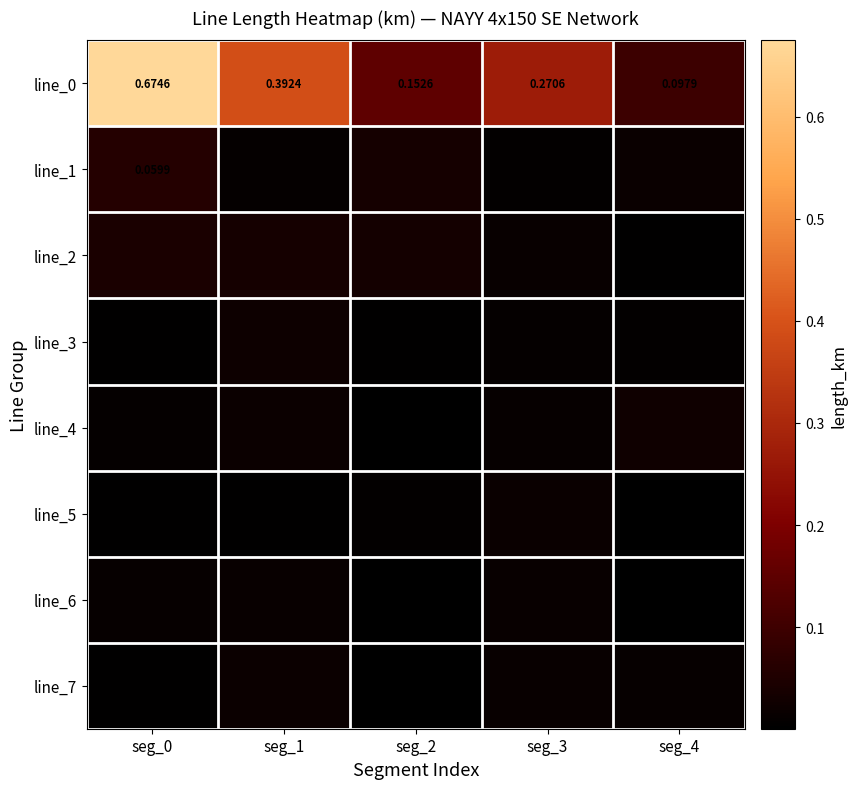

True or false: line_6 has a value of 0.0 at seg_4.

False